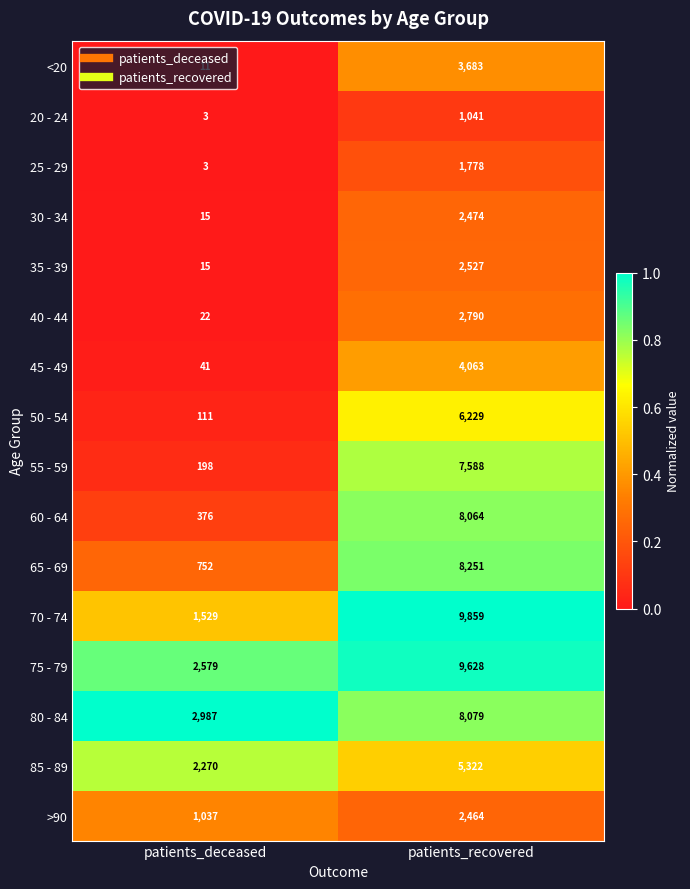

How many data points does each series have?

2